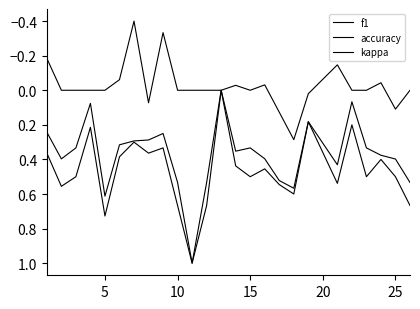

How many lines are shown in the chart?

3